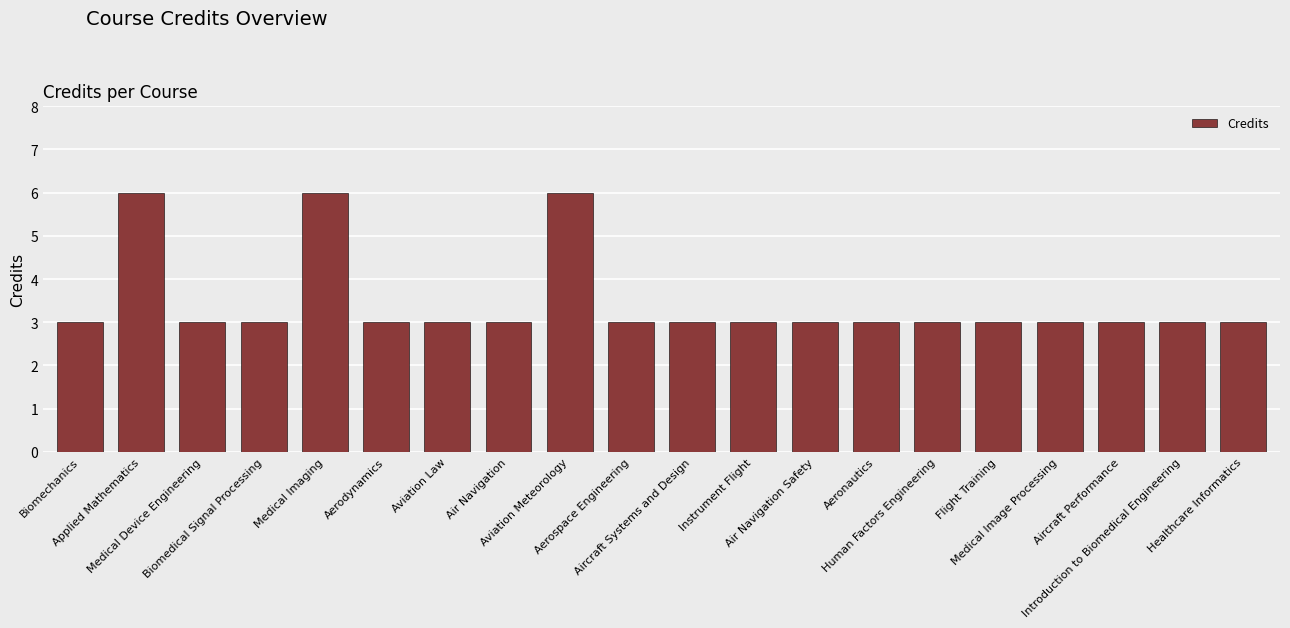

What is the minimum value shown in the chart?

3